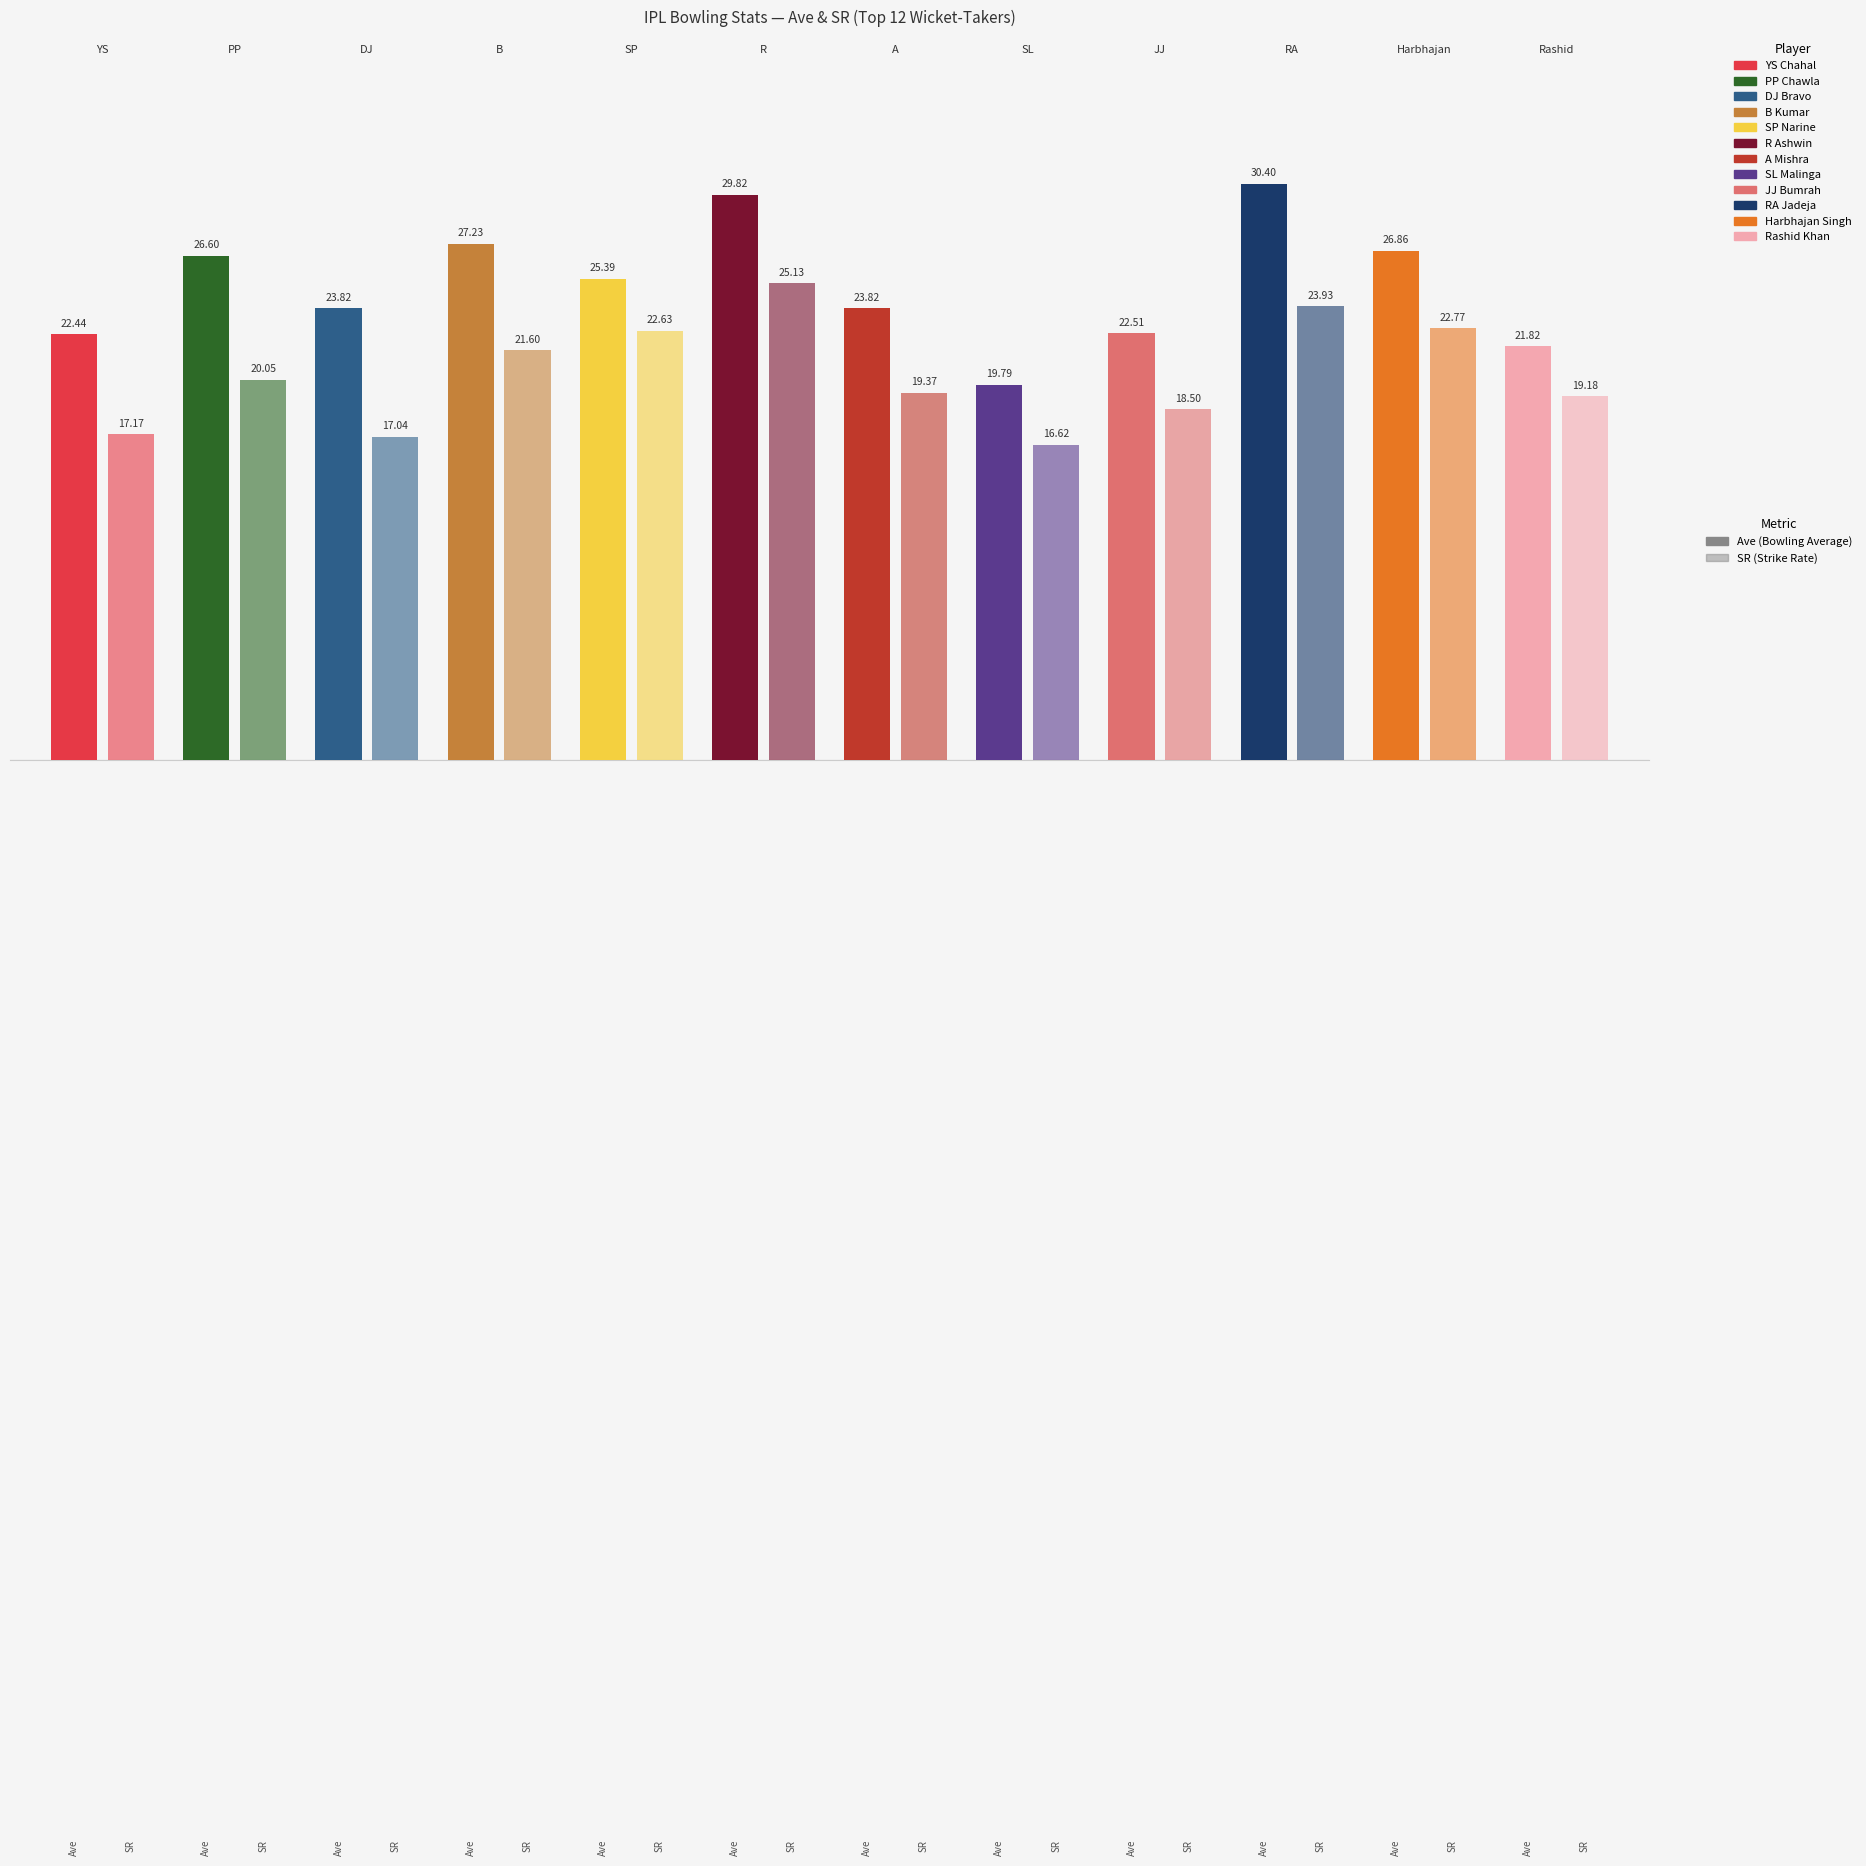

How many series are shown in this chart?

2